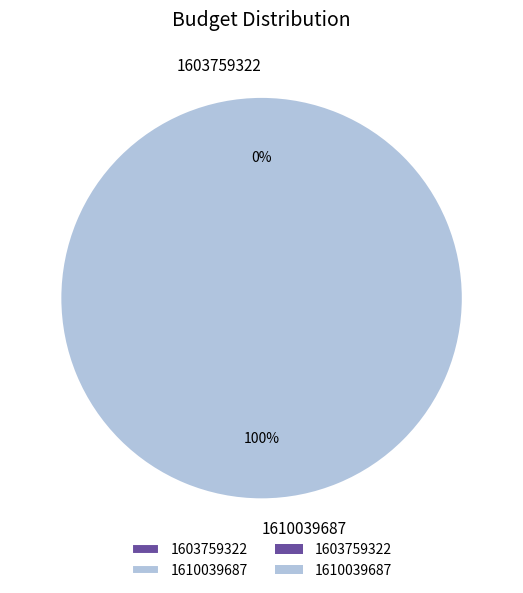

Is the sum of 1610039687 and 1603759322 greater than half?

Yes